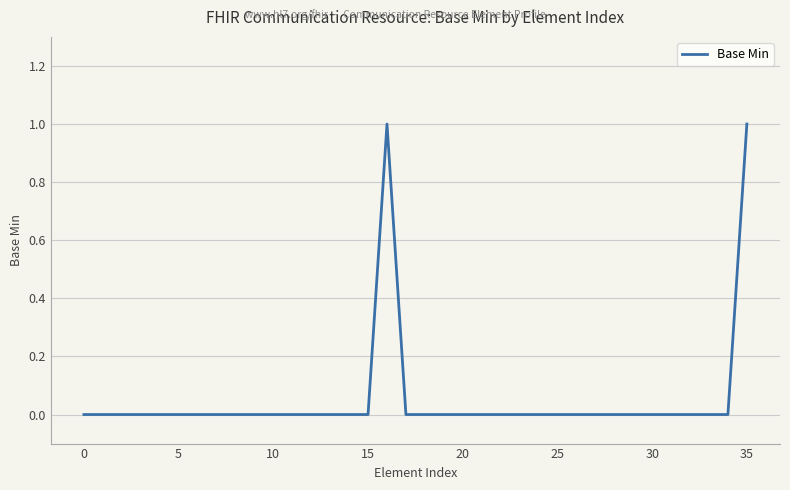

How many series are shown in this chart?

1